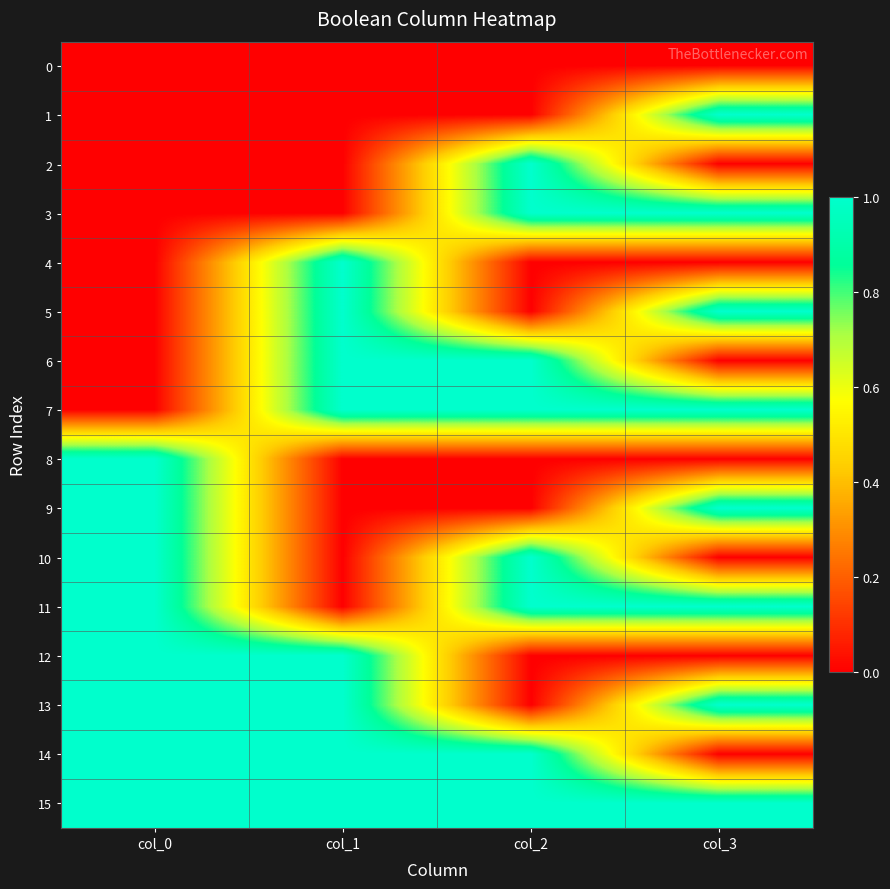

Which series has the widest spread of values?

1